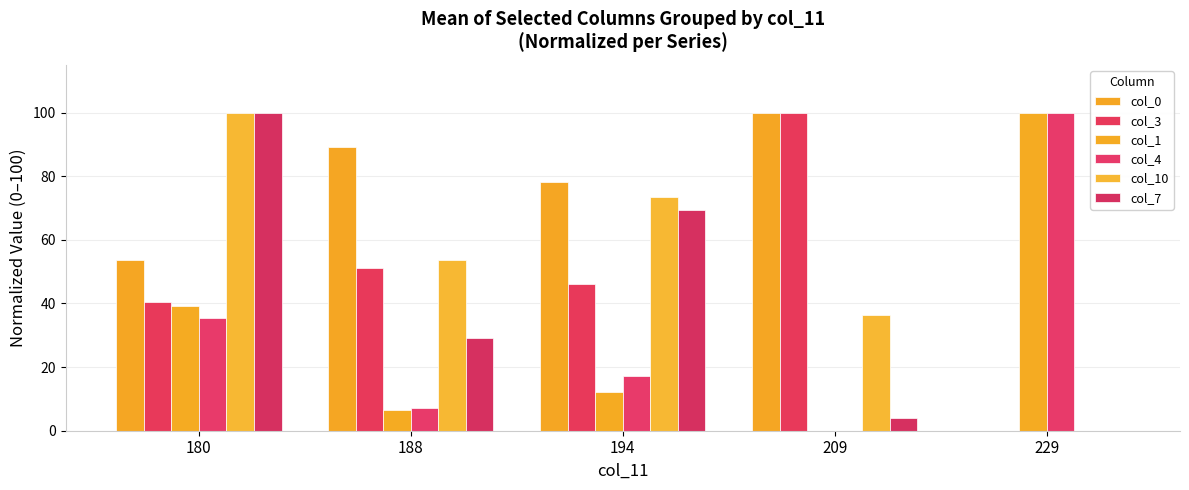

Is it true that col_7 equals 100.0 at 180?

True